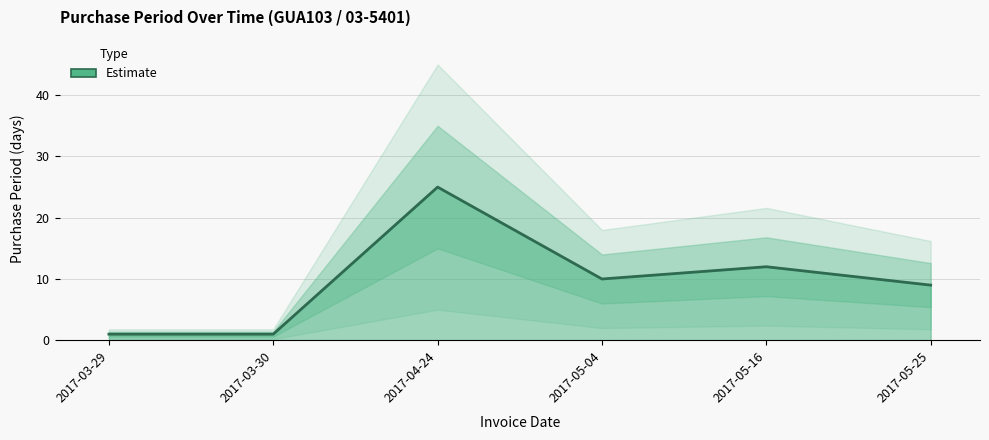

At which category does the chart reach its peak across all series?

2017-04-24